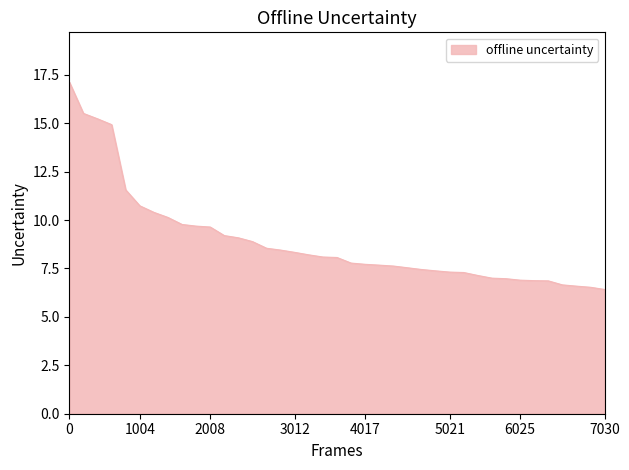

What is the difference between the second highest and second lowest values?

9.0